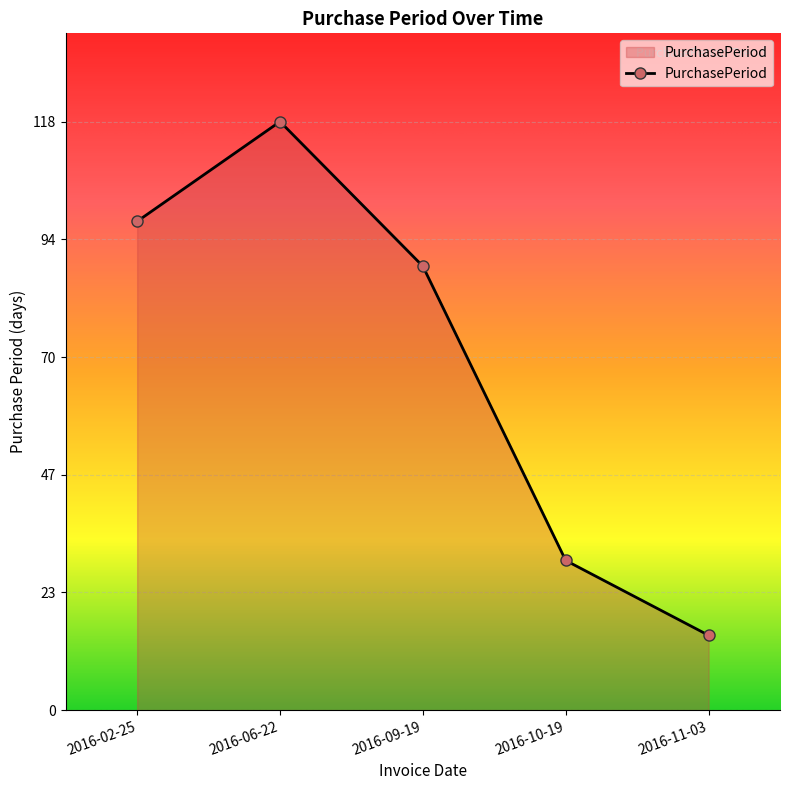

The chart shows a value of 136 at 2016-09-19. True or false?

False